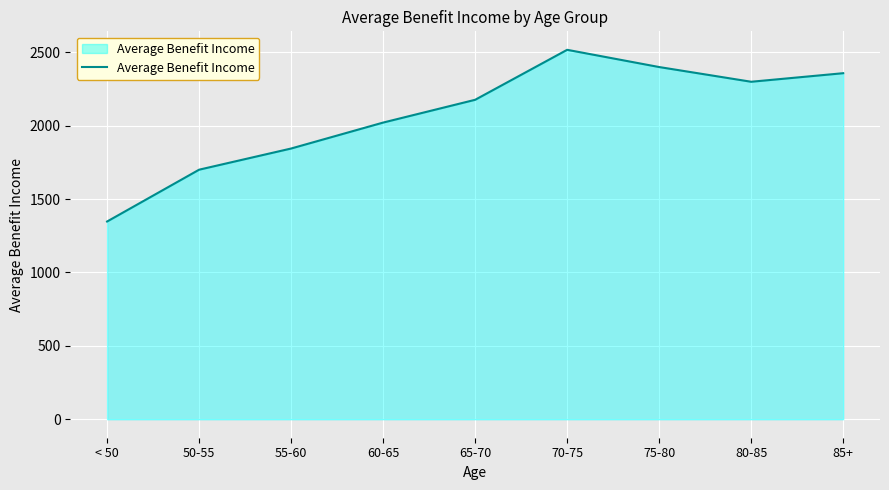

Read the value at 80-85.

2298.8